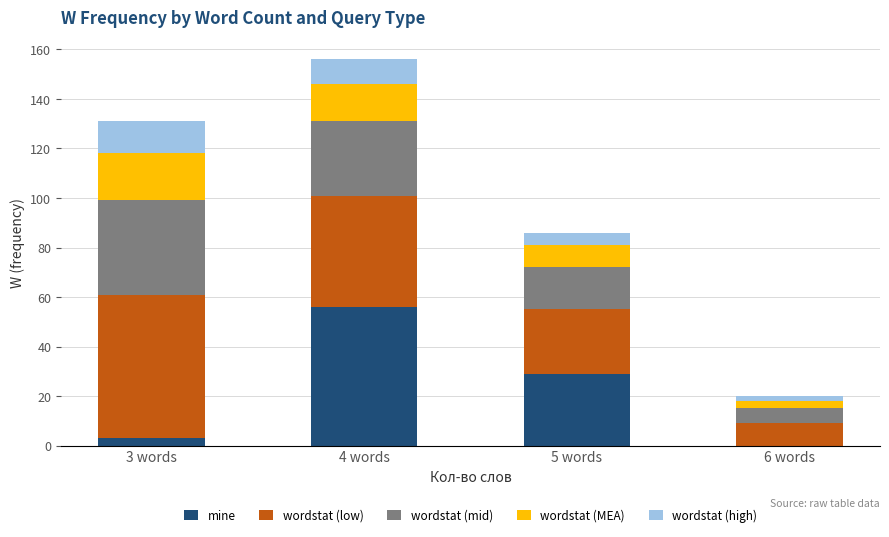

What are all the series names shown in the legend?

mine, wordstat (low), wordstat (mid), wordstat (MEA), wordstat (high)